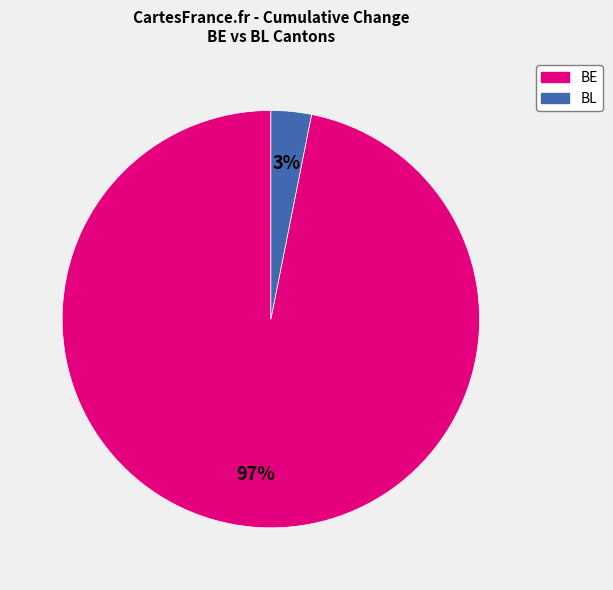

To the nearest percent, what is the combined percentage of BL and BE?

100%